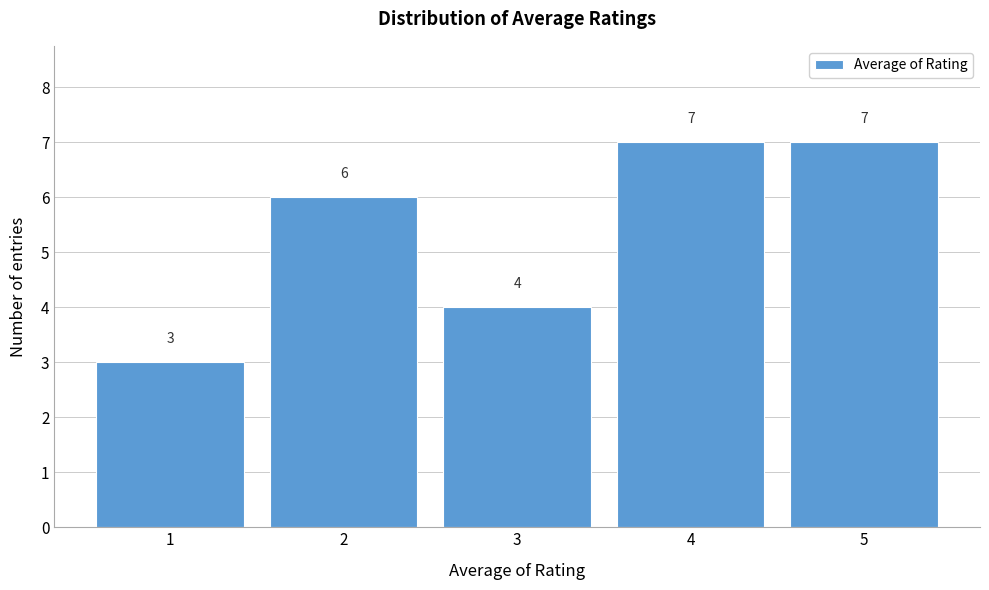

Reading left to right, transcribe all the data shown in this chart.

1=3	2=6	3=4	4=7	5=7